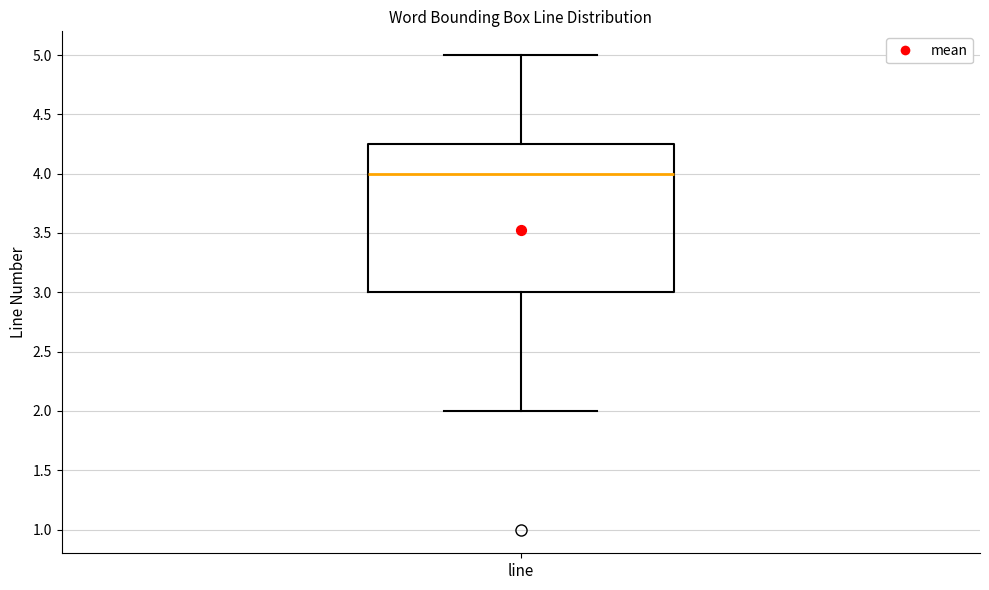

Read this box plot against the y-axis: the position of the median line, the range covered by the box, and the ends of both whiskers. The values are not printed on the chart, so give them approximately, as read against the axis.

median 4.00, box 3.00 to 4.25, whiskers 2.00 to 5.00